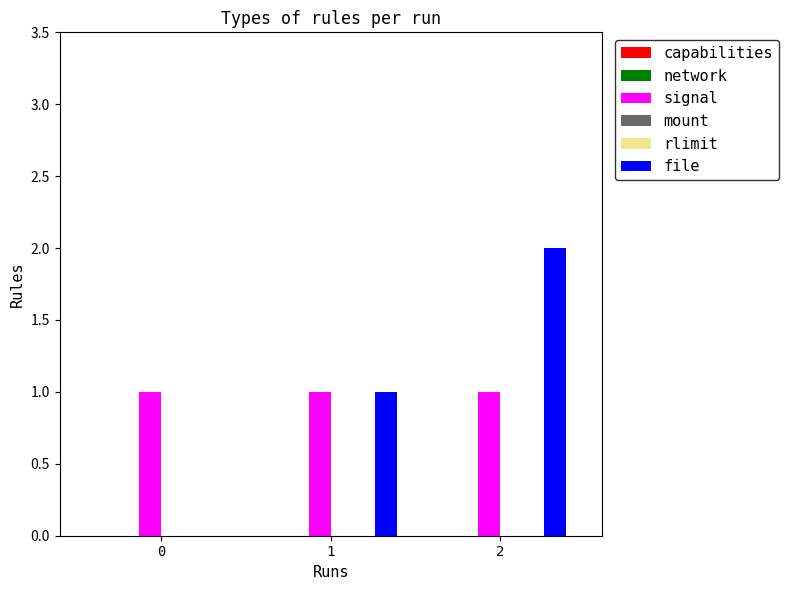

Does the chart contain stacked bars?

No